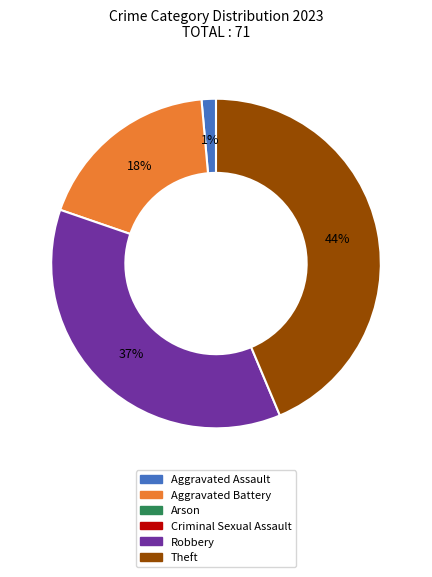

To the nearest percent, what is the average slice percentage?

25%